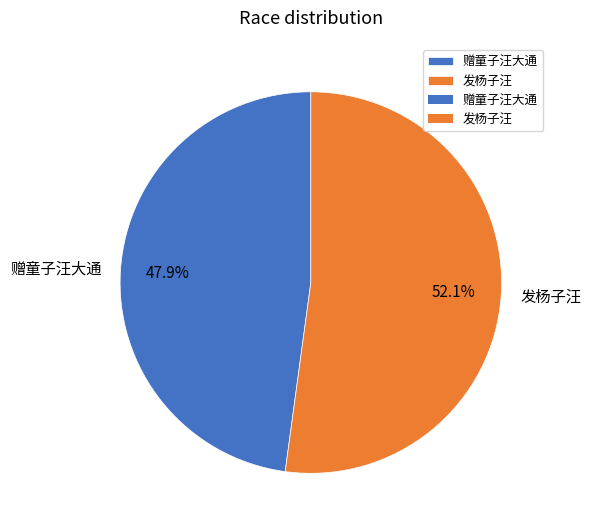

Is 发杨子汪 the majority of the pie?

Yes